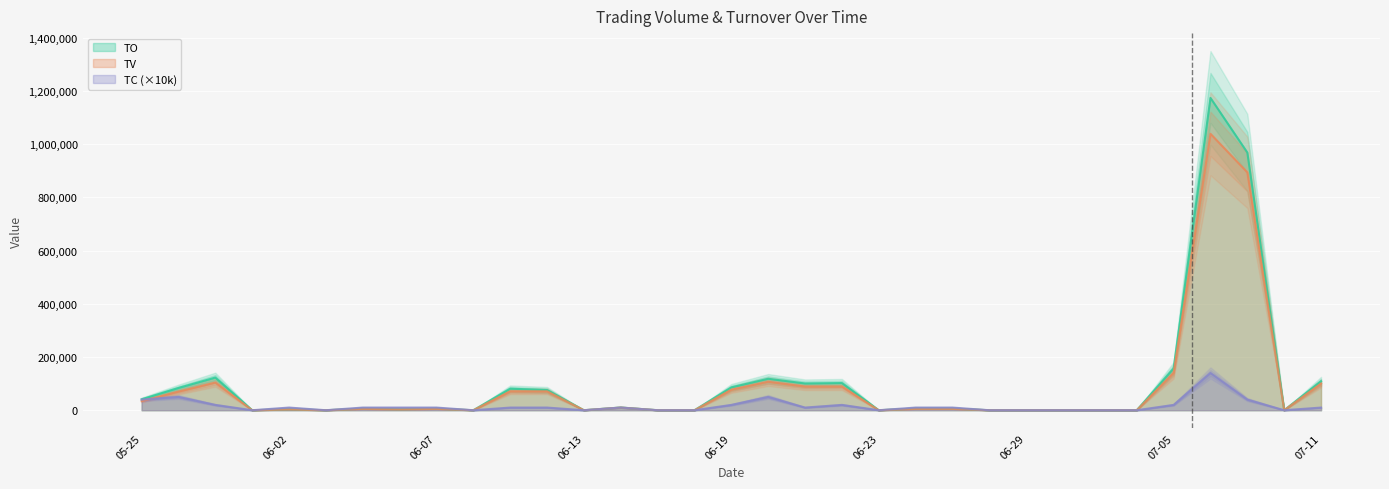

What is the sum of all TO values?

3261100